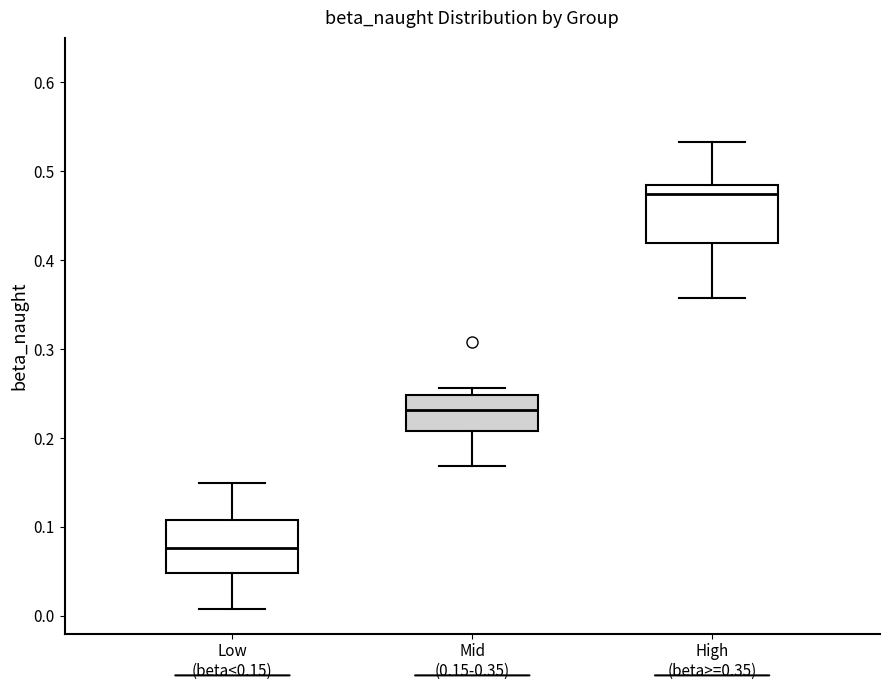

Where is the upper edge of the box for Low (beta<0.15) on the y-axis? The values are not printed on the chart, so give them approximately, as read against the axis.

0.11